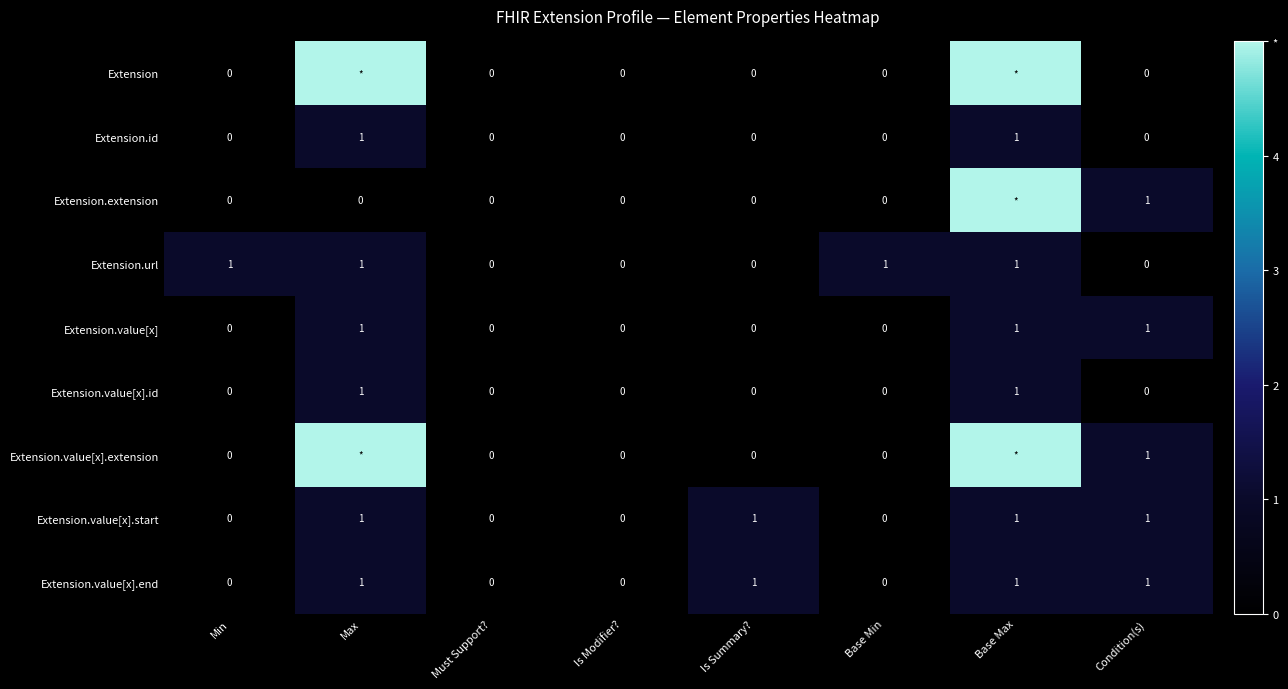

The value of Extension.value[x].id at Is Summary? is -1. True or false?

False